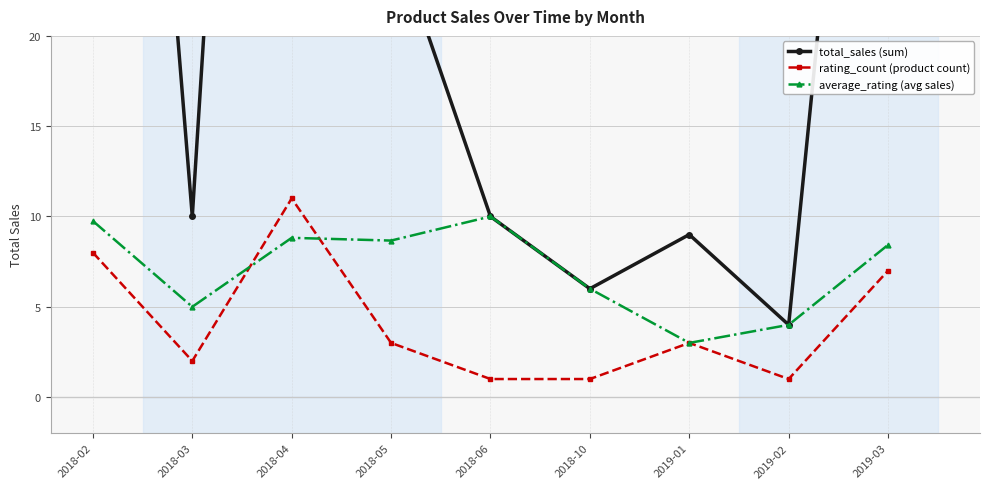

True or false: average_rating (avg sales) has more than 0 points higher than both neighbors.

True